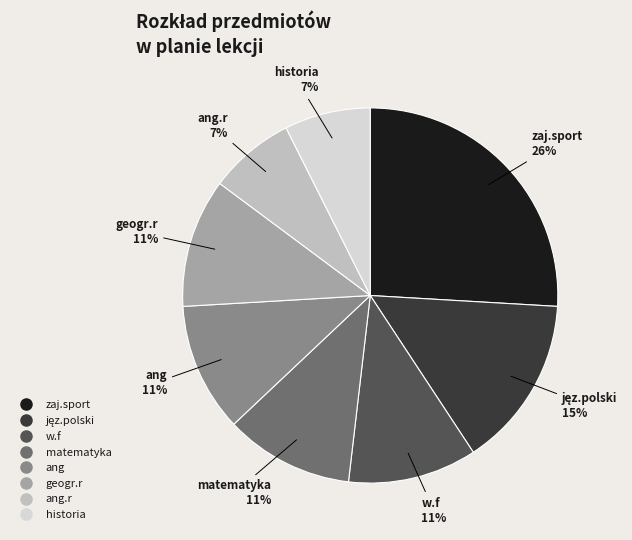

To the nearest percent, what is the difference between the largest and smallest slice percentages?

19%